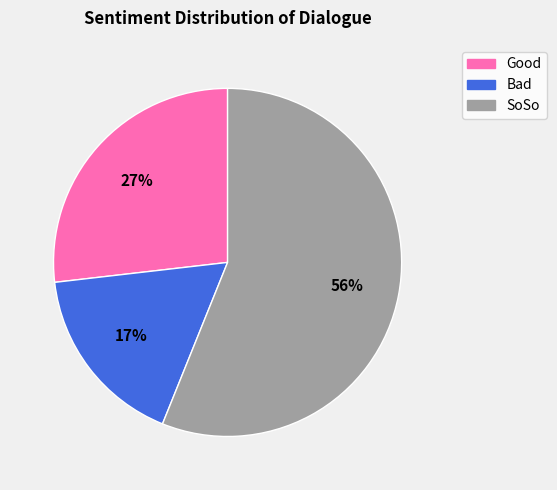

What is the smallest slice in the pie chart?

Bad